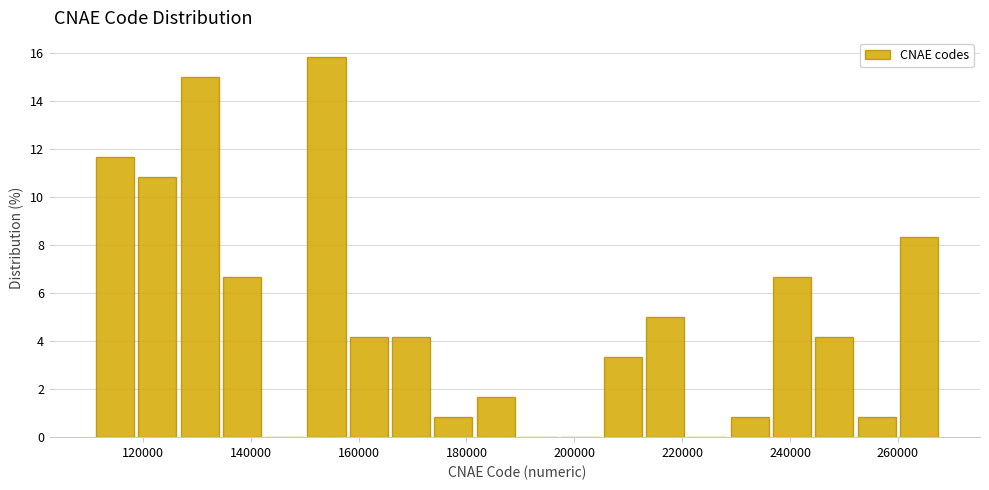

Read against the x-axis, roughly where is the centre of the tallest bar?

154000